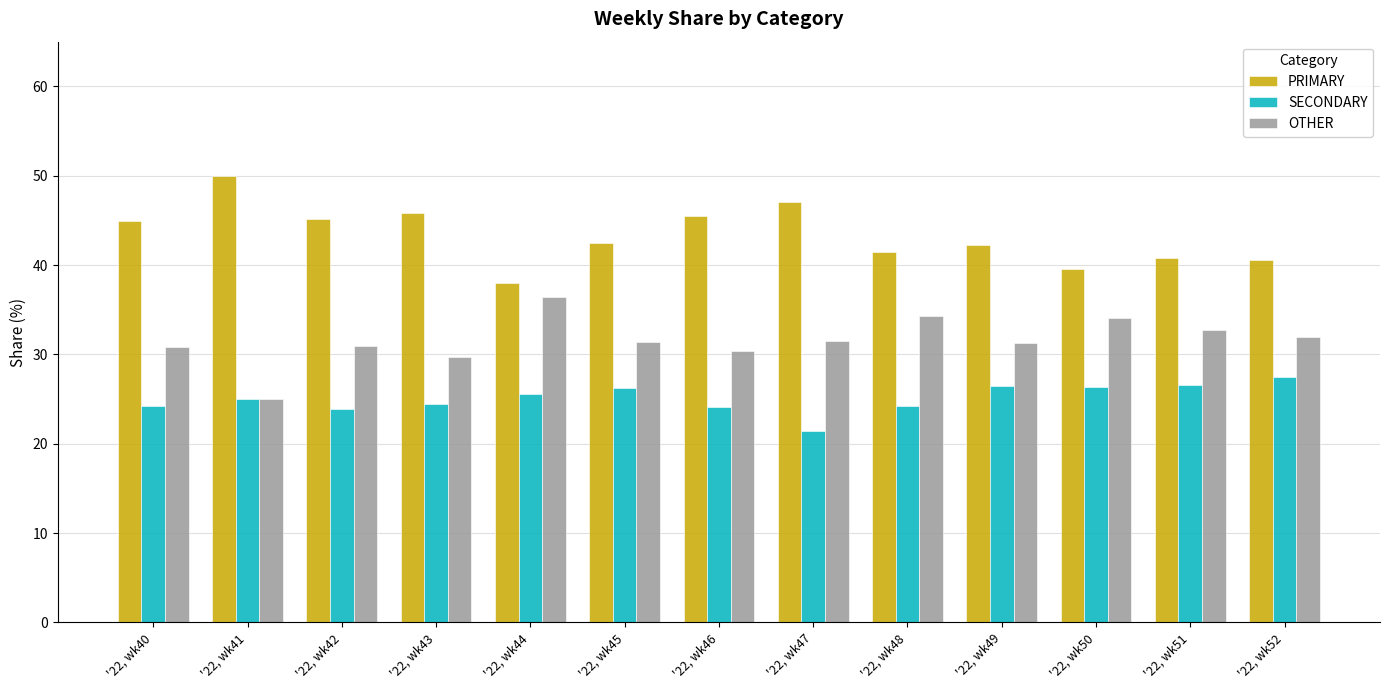

List the series in order of their peak value, lowest first.

SECONDARY, OTHER, PRIMARY